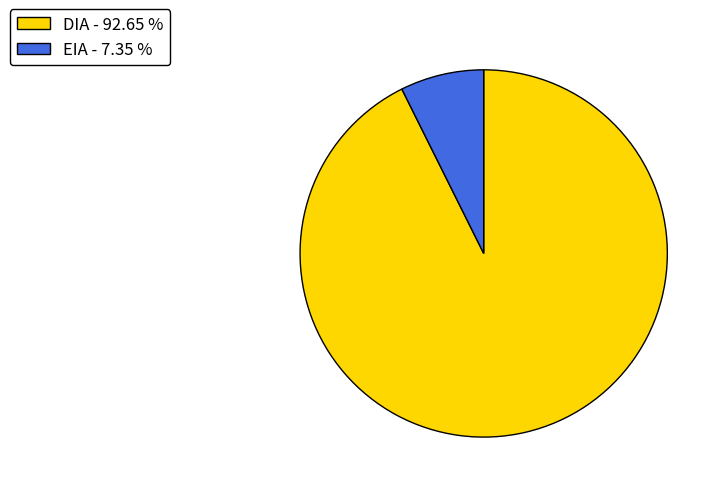

Which category accounts for the majority?

DIA